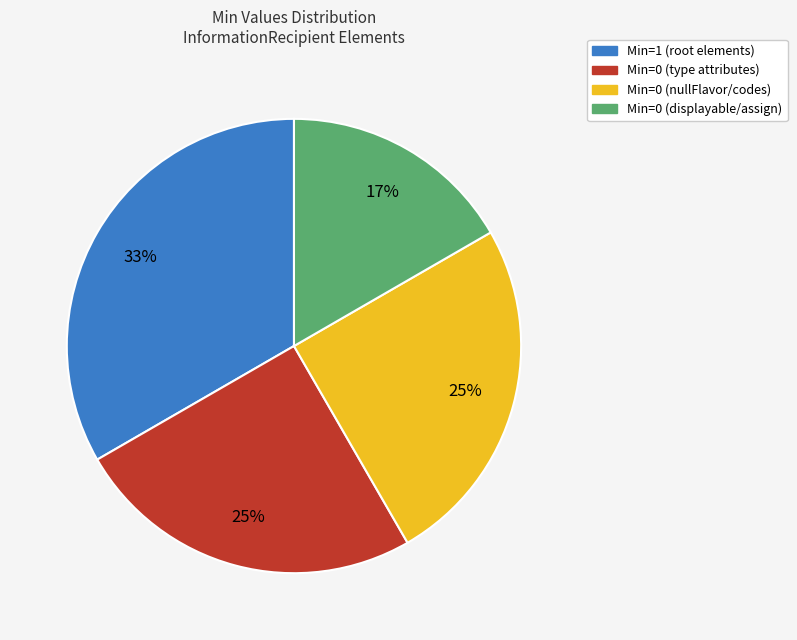

Is there a majority slice in this chart?

No